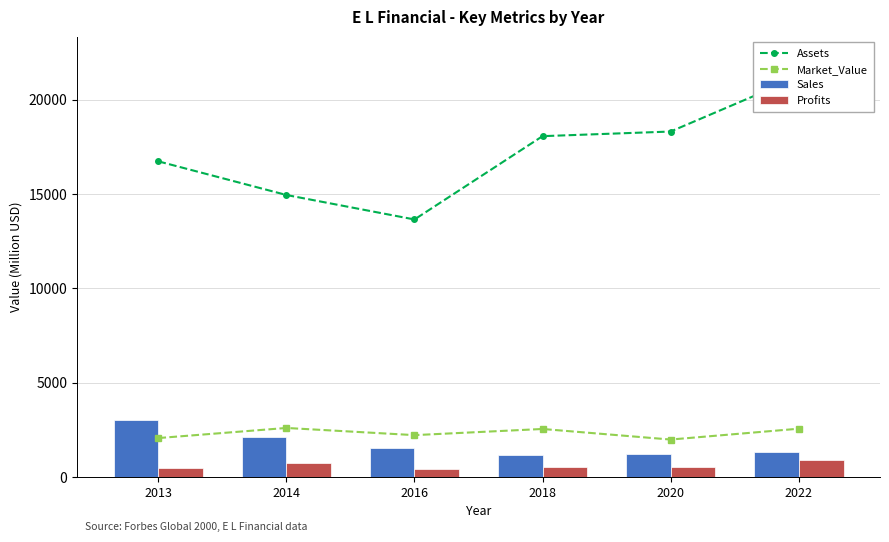

Does the chart contain any negative values?

No